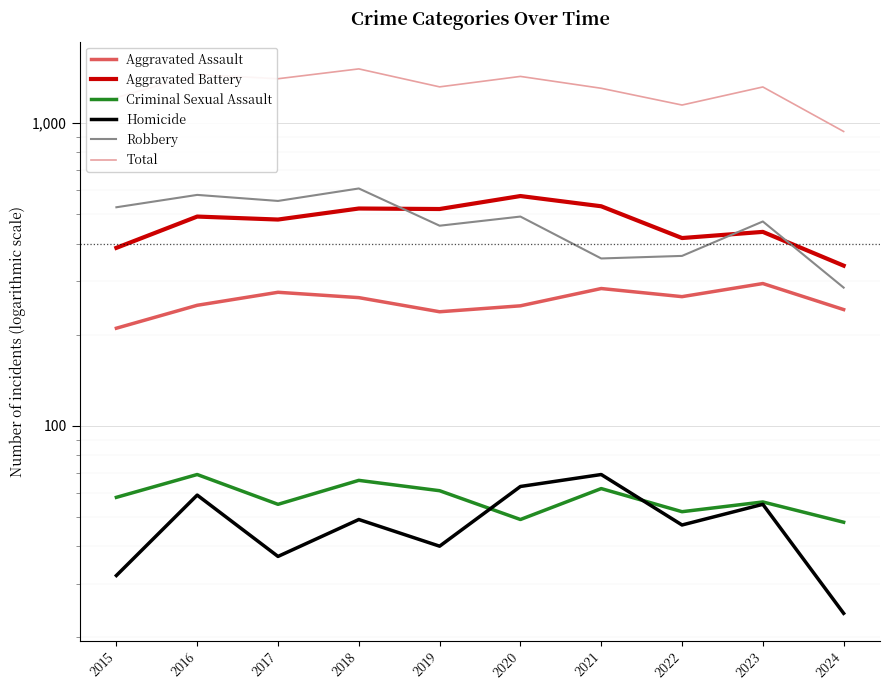

Which series changed the most between 2016 and 2024?

Total